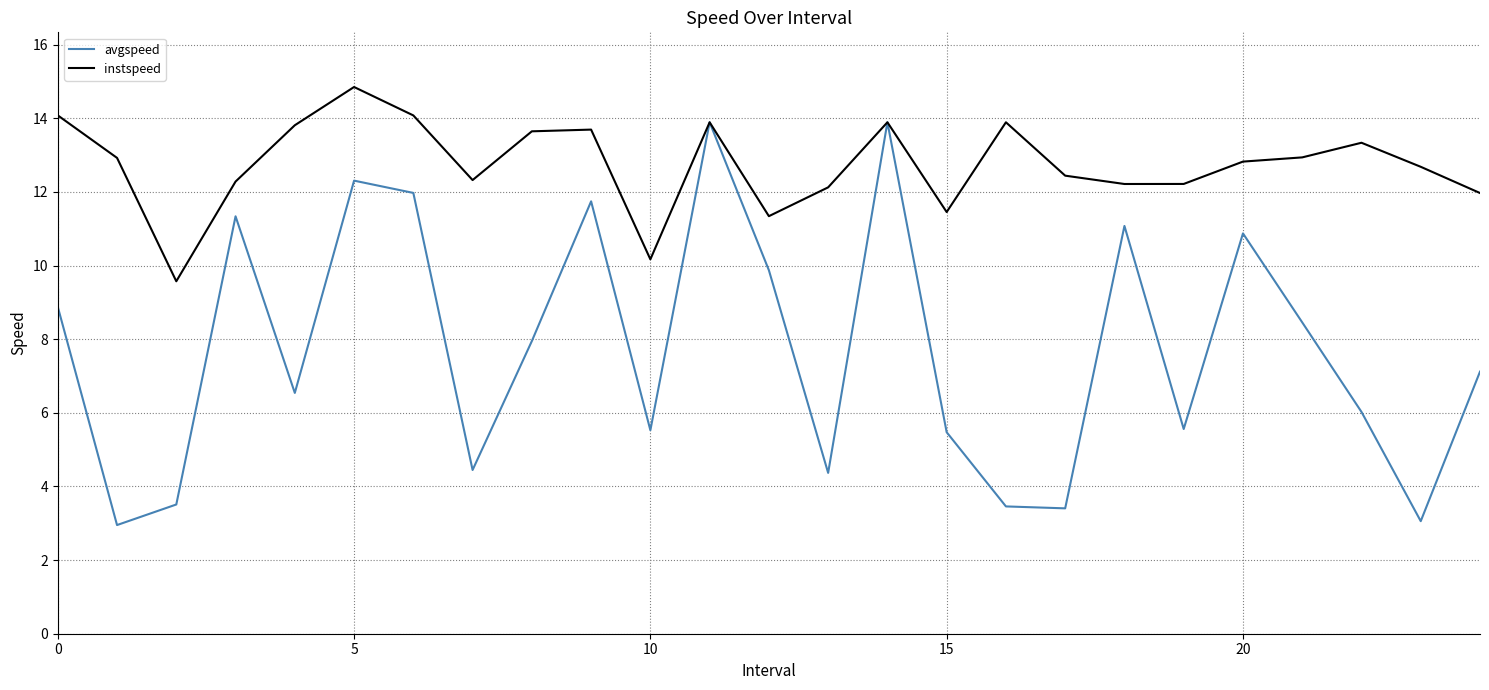

List the series in order of their peak value, highest first.

instspeed, avgspeed